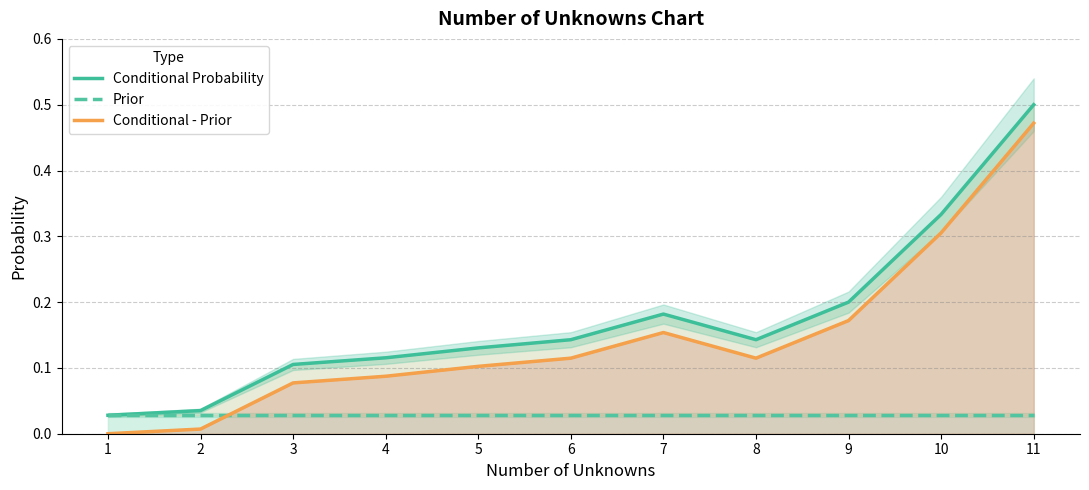

List the labels in order of Conditional - Prior value, largest first.

11, 10, 9, 7, 6, 8, 5, 4, 3, 2, 1